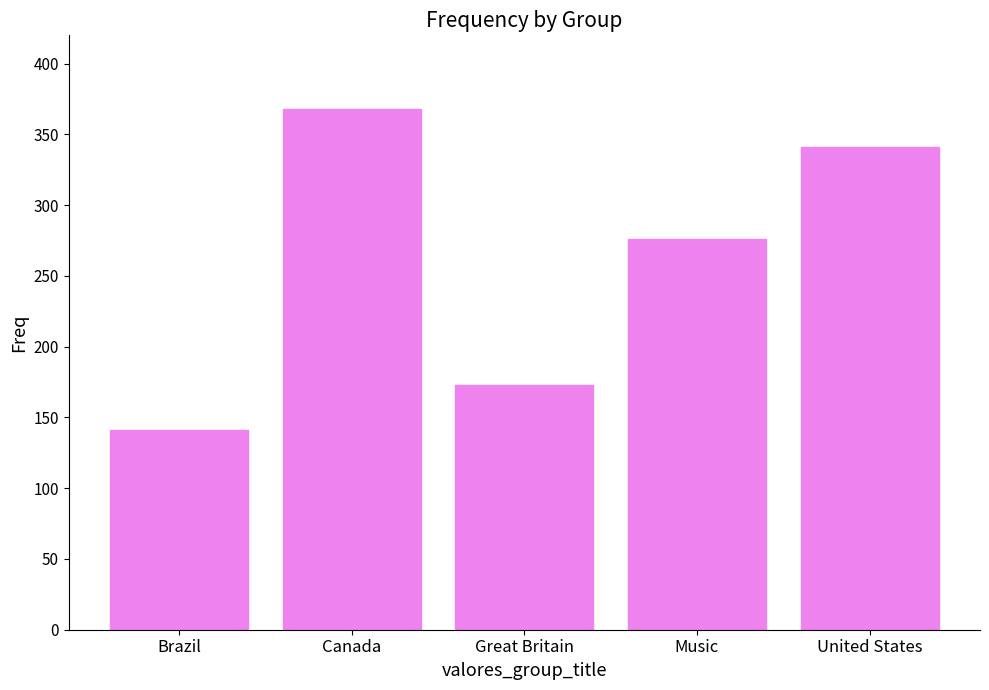

Which category has the lowest value across all series?

Brazil